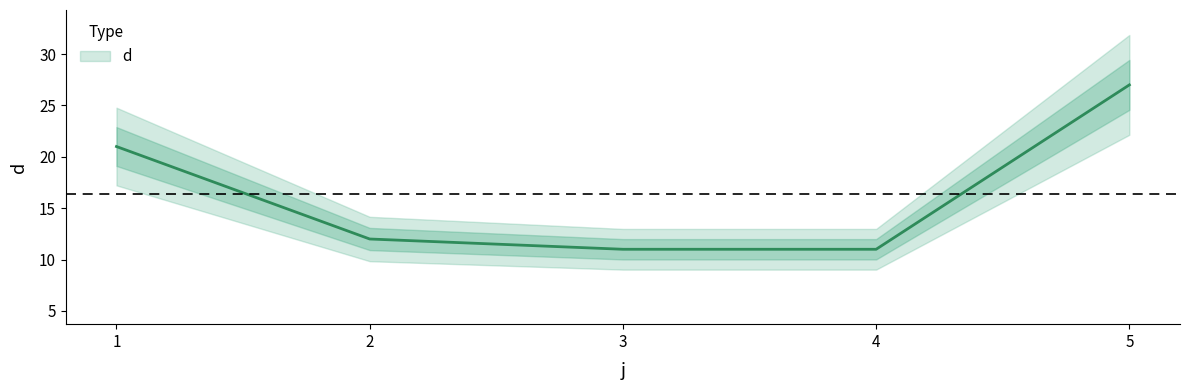

At which label does the data first exceed 12?

1